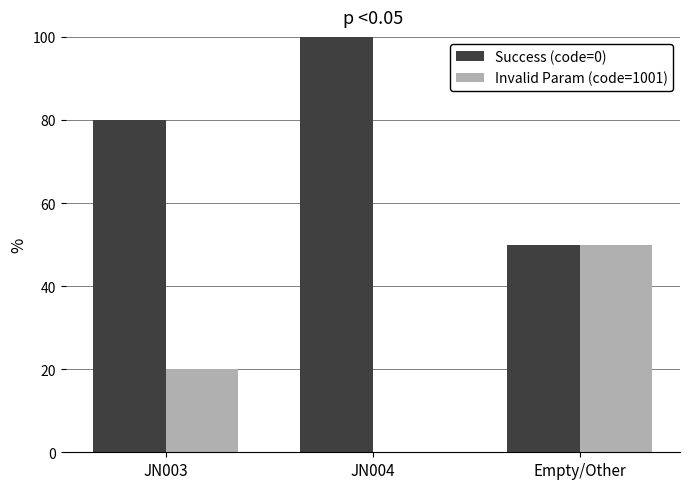

How many distinct data groups are displayed?

2